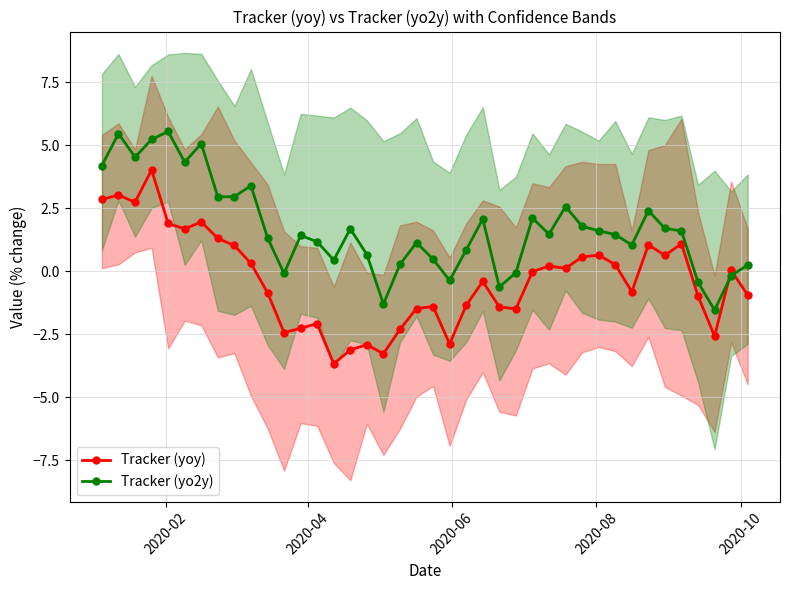

What is the value of the Tracker (yo2y) point at the 32nd from the left?

1.5